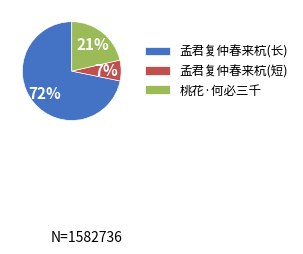

Is there any slice that represents more than half of the pie?

Yes